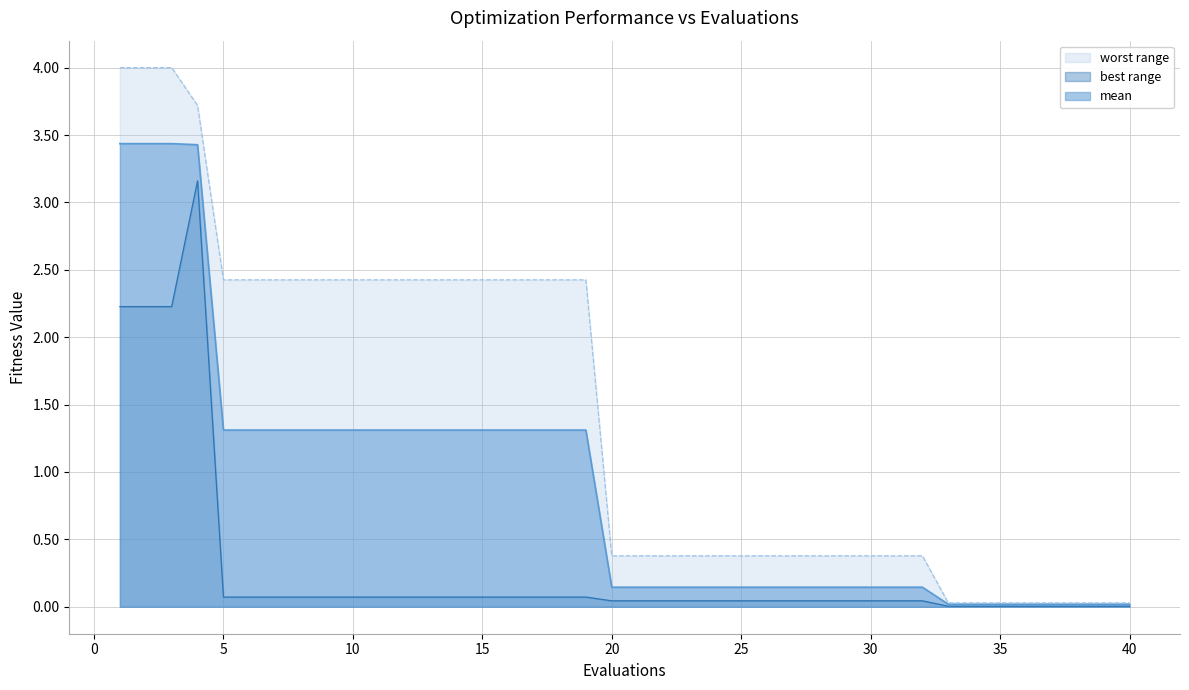

Which has a higher value, 14 or 10?

14